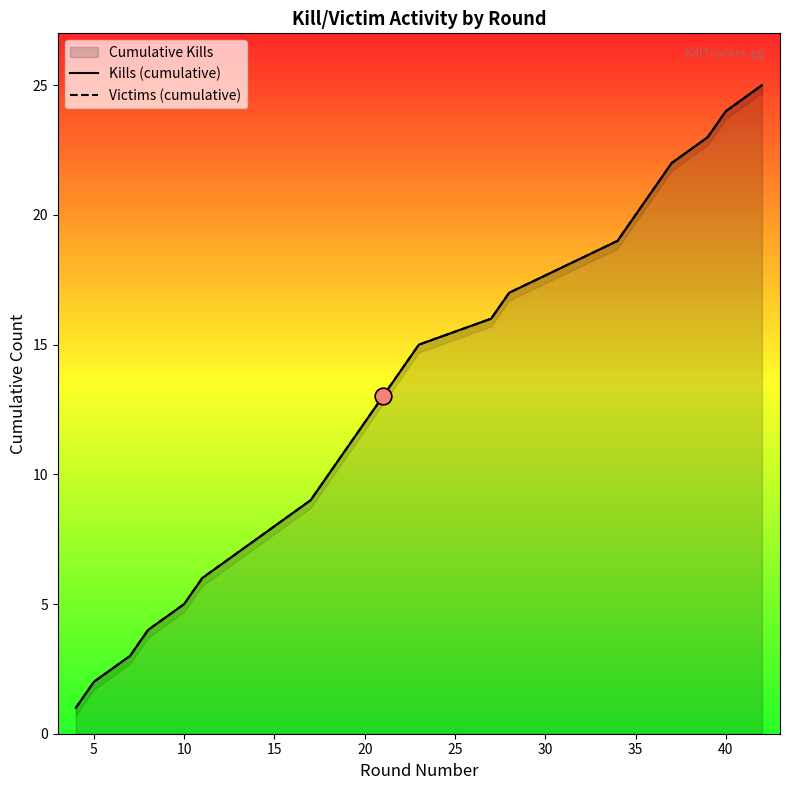

True or false: Victims (cumulative) and Kills (cumulative) intersect in this chart.

False